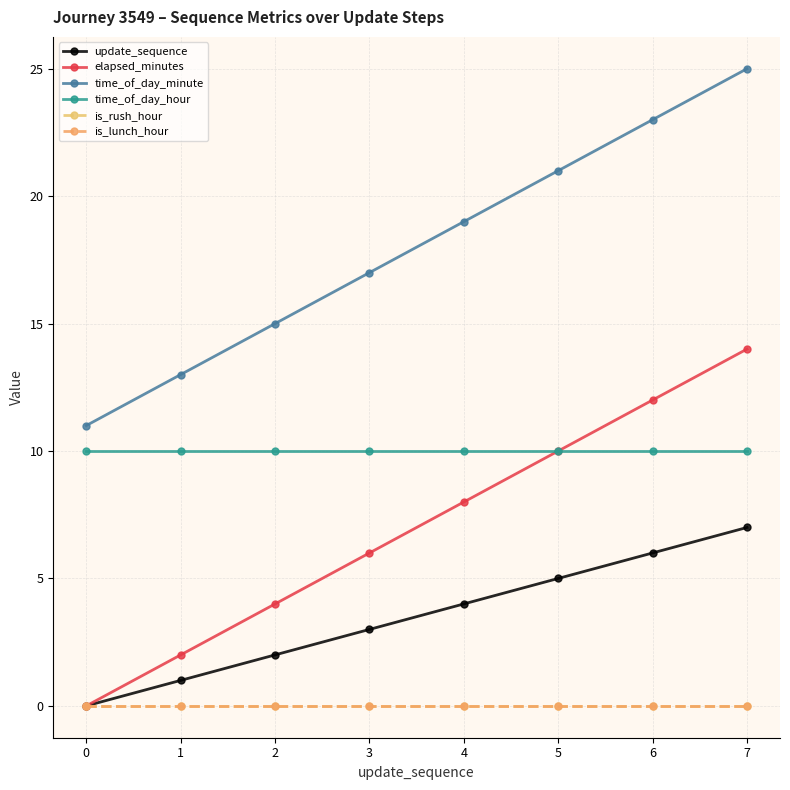

List the series in order of their peak value, highest first.

time_of_day_minute, elapsed_minutes, time_of_day_hour, update_sequence, is_rush_hour, is_lunch_hour